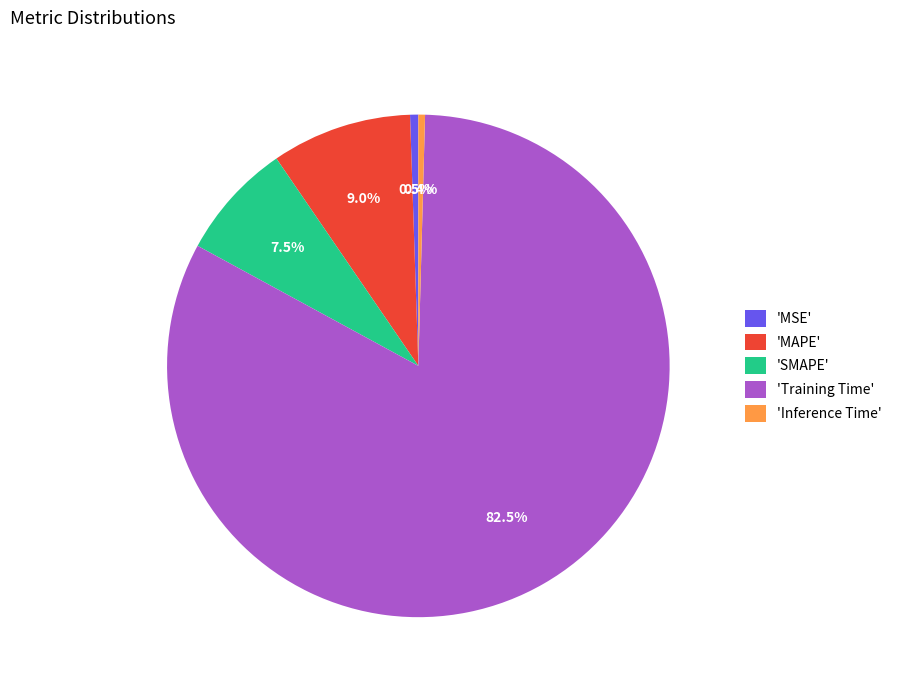

Does any single category account for the majority?

Yes